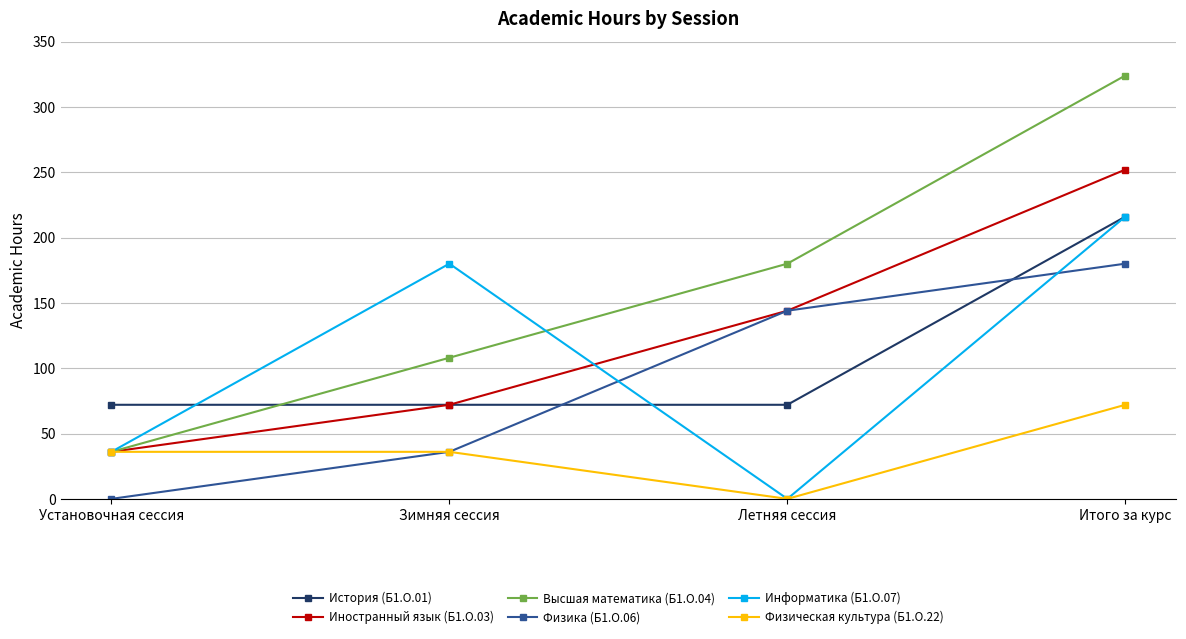

Which series has the largest total across all categories?

Высшая математика (Б1.О.04)